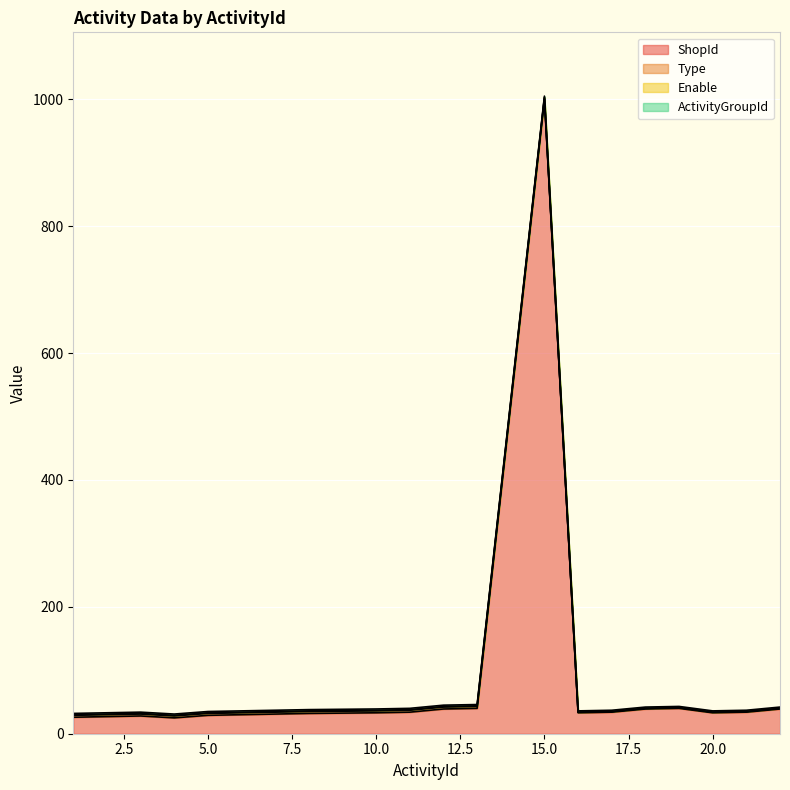

What is the sum of all Type values?

45